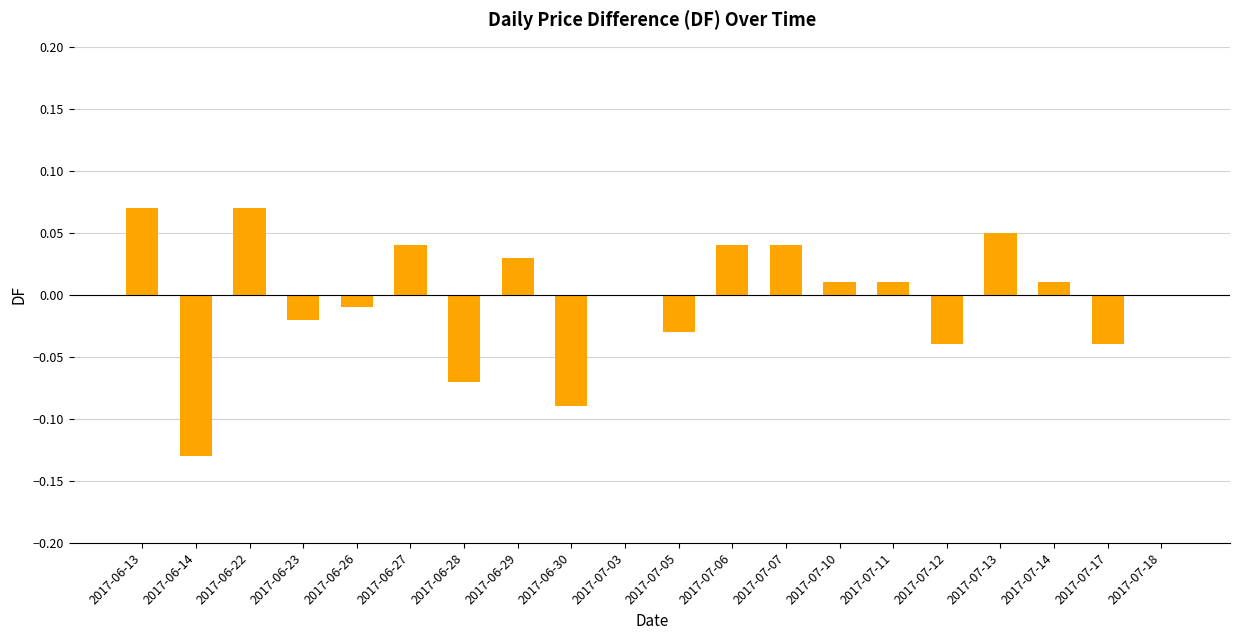

Are the bars horizontal?

No